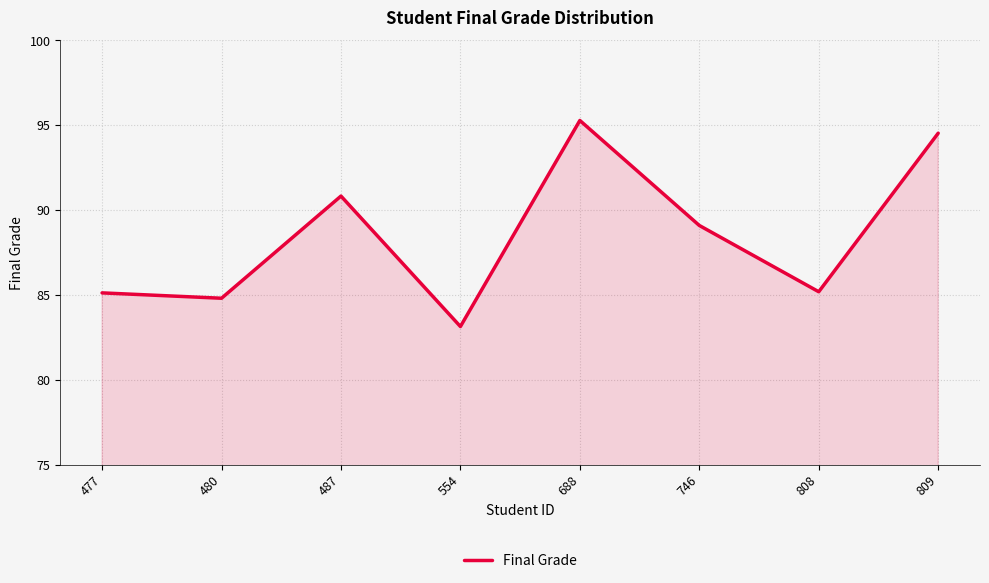

Which label corresponds to the smallest value in the chart?

554